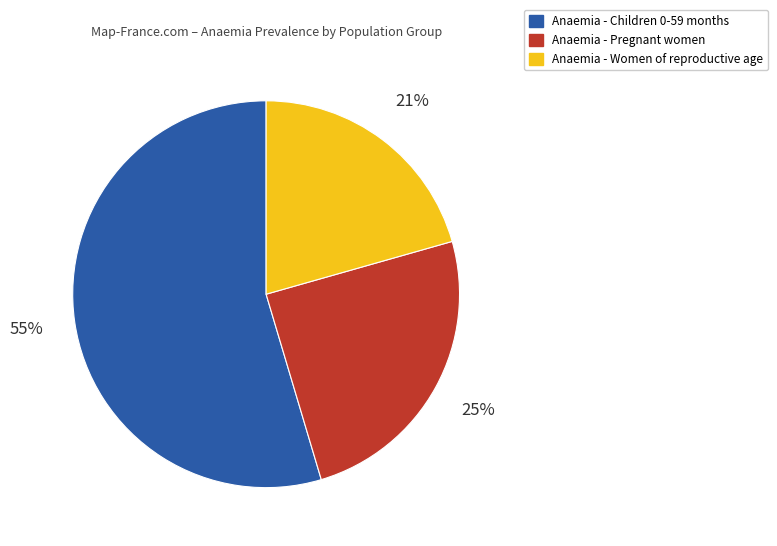

The Anaemia - Women of reproductive age slice represents 21% of the pie. True or false?

True